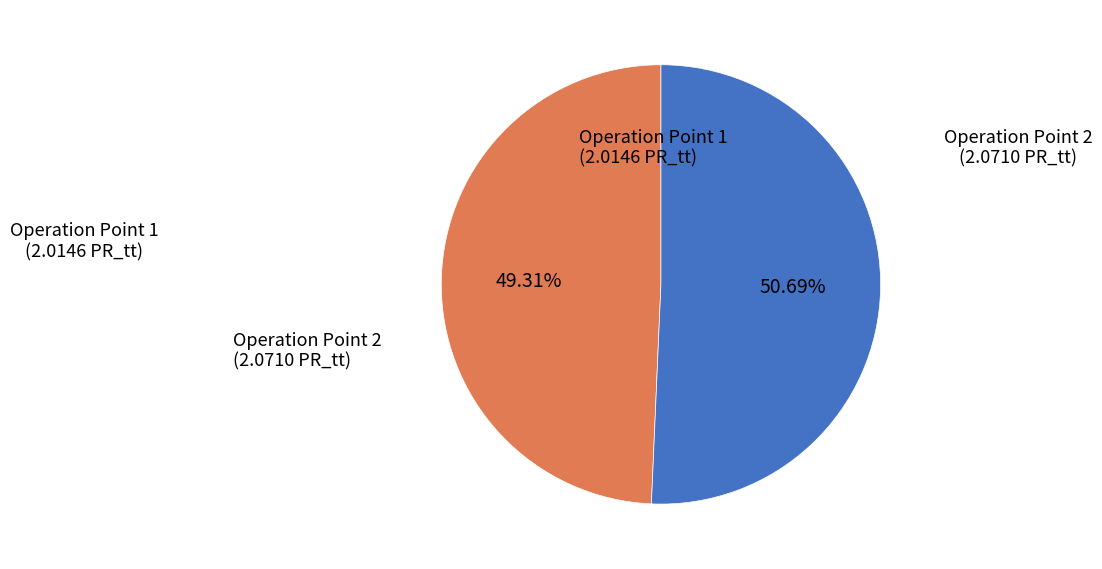

Is there any slice that represents more than half of the pie?

Yes